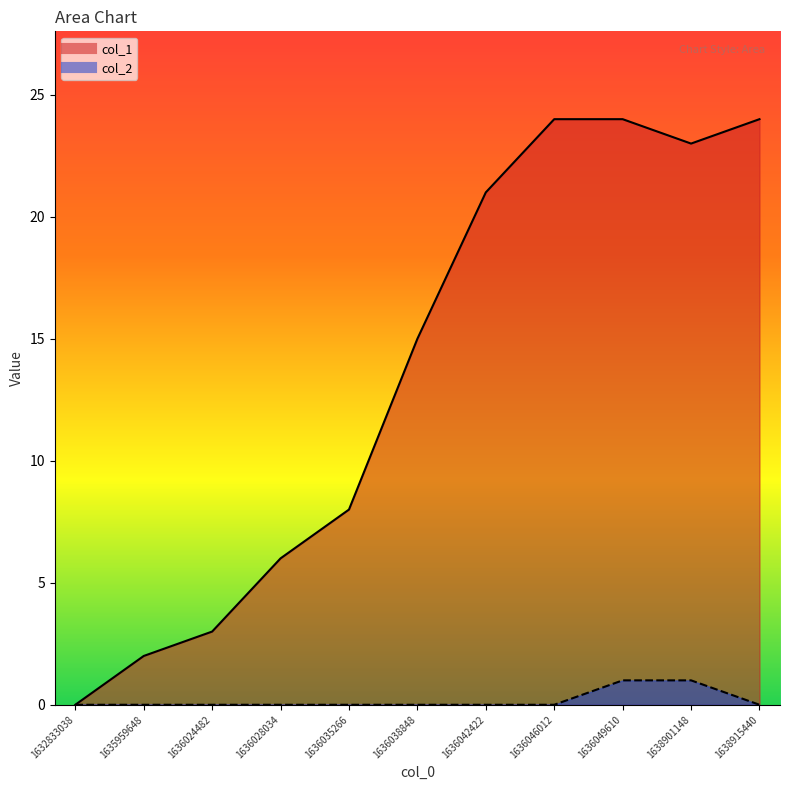

At which label does col_1 reach its minimum?

1632833038